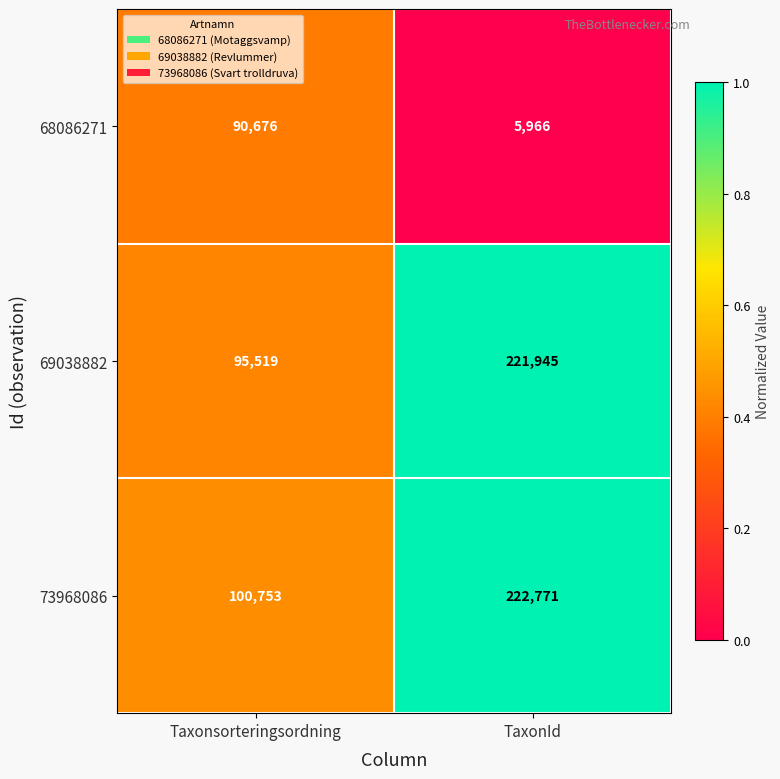

What is the difference between the maximum and minimum values in the 69038882 series?

126426